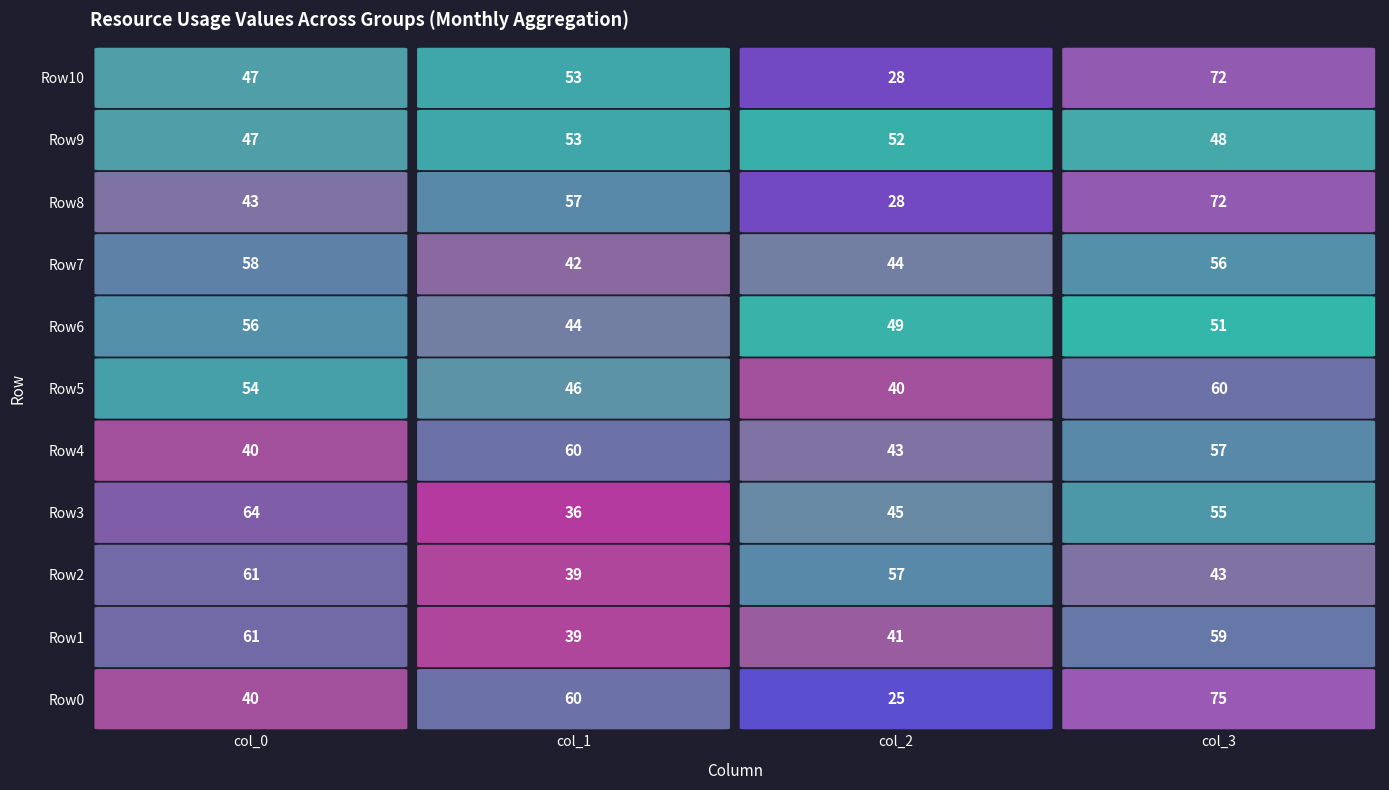

Rank the series by their maximum value, from highest to lowest.

Row0, Row8, Row10, Row3, Row1, Row2, Row4, Row5, Row7, Row6, Row9